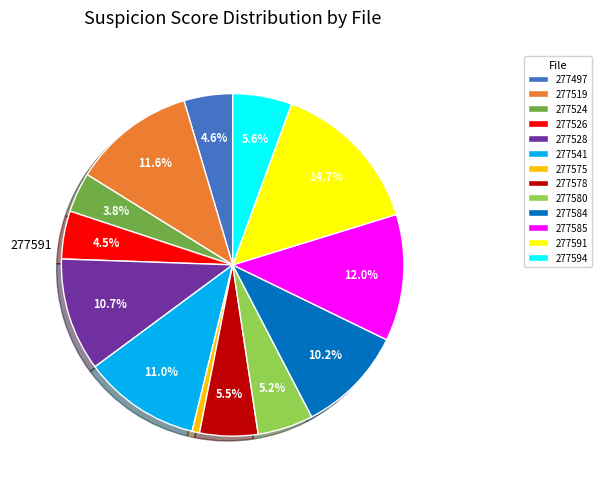

How much of the chart is everything except 277591?

85.3%